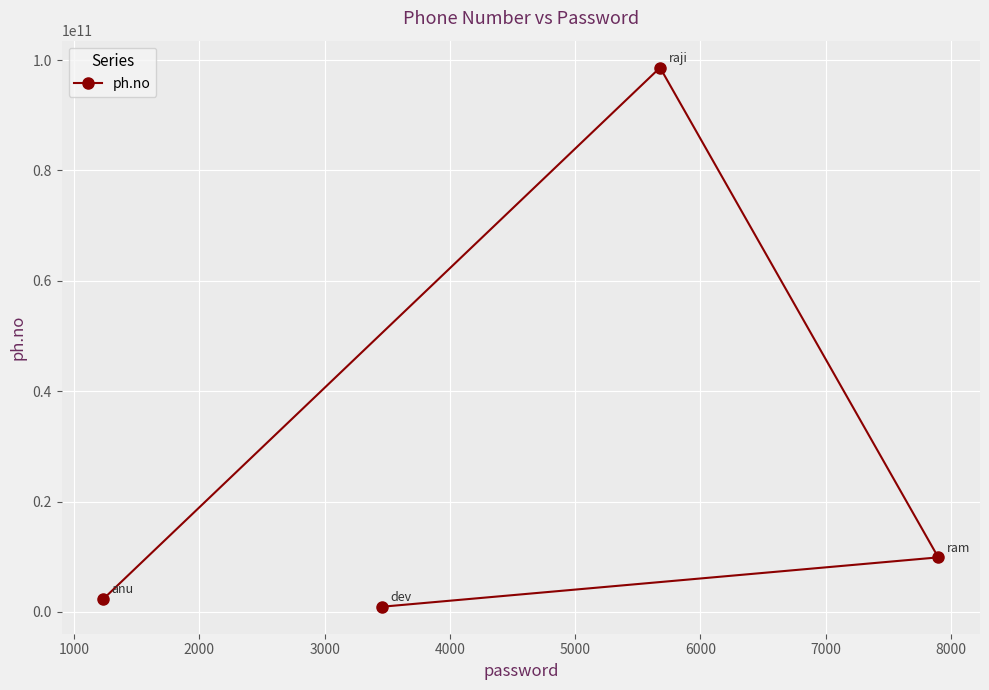

How many values exceed 9876543657?

1